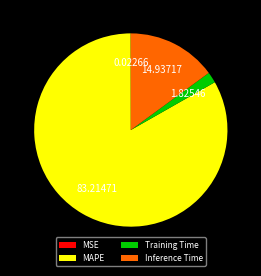

Which slice represents more than half of the pie?

MAPE